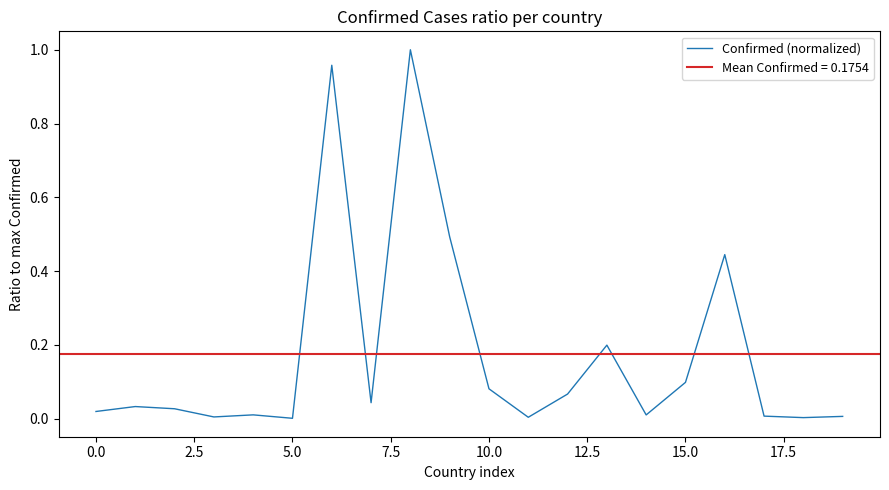

What is the difference between the maximum and minimum values?

1.0